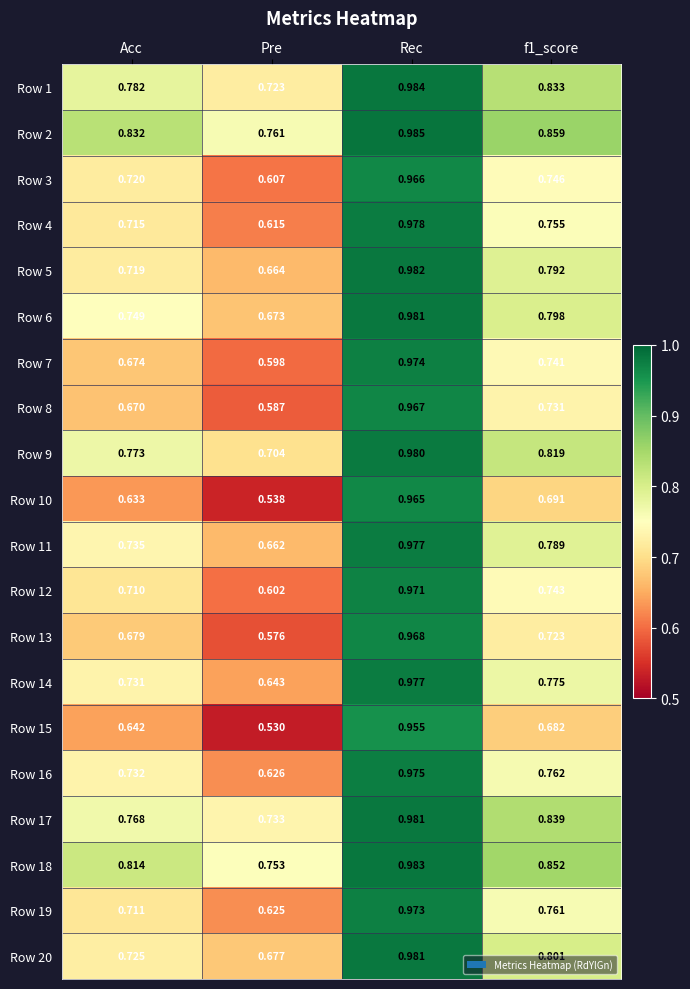

Where is Row 6 nearest to the value 0?

Pre